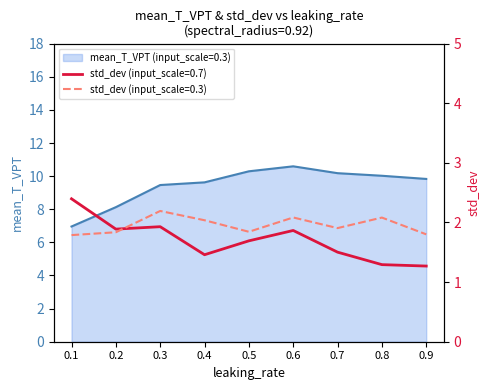

Read the std_dev (input_scale=0.3) value at 0.2.

1.8